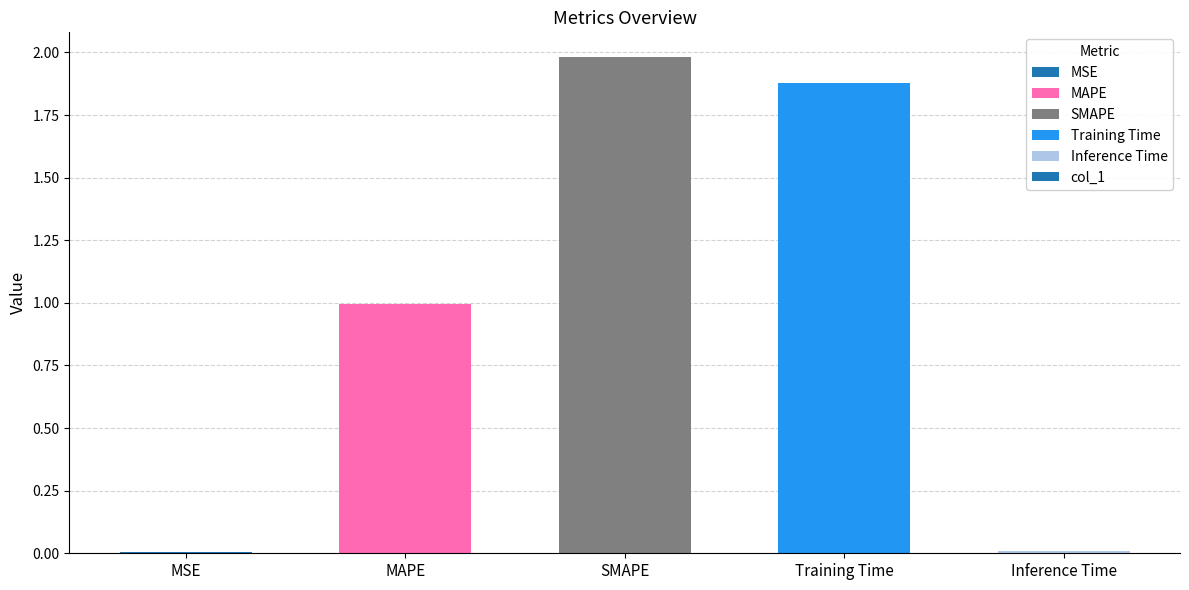

Is it true that the value at SMAPE is 0.7?

False